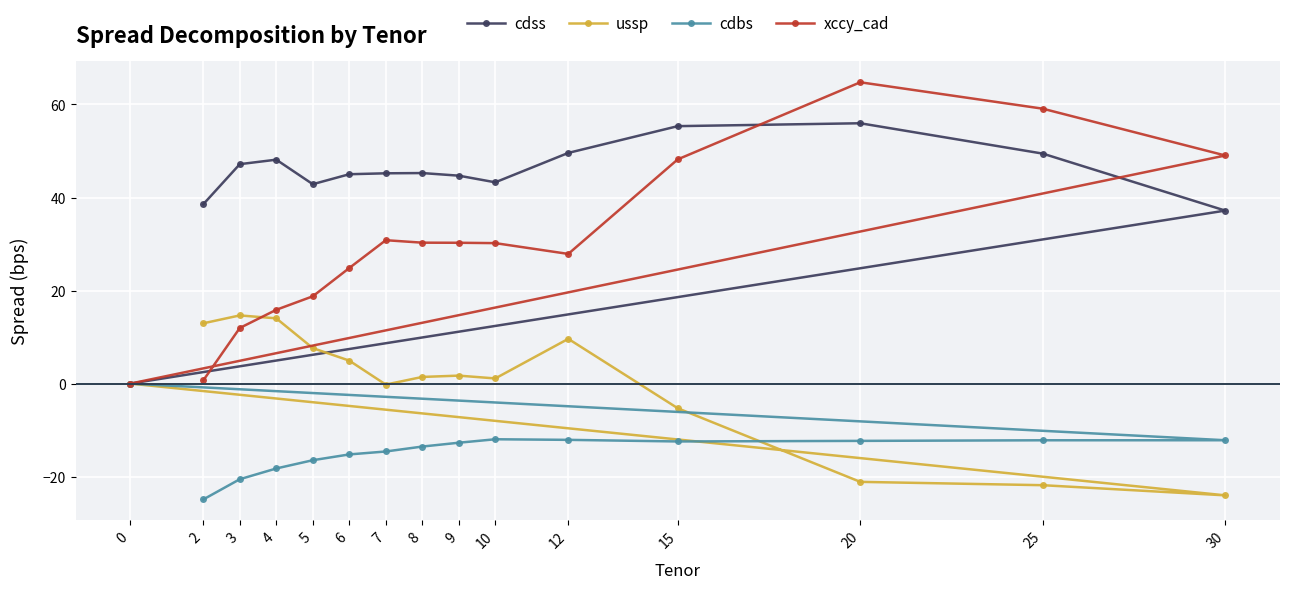

Where is ussp nearest to the value -4?

15